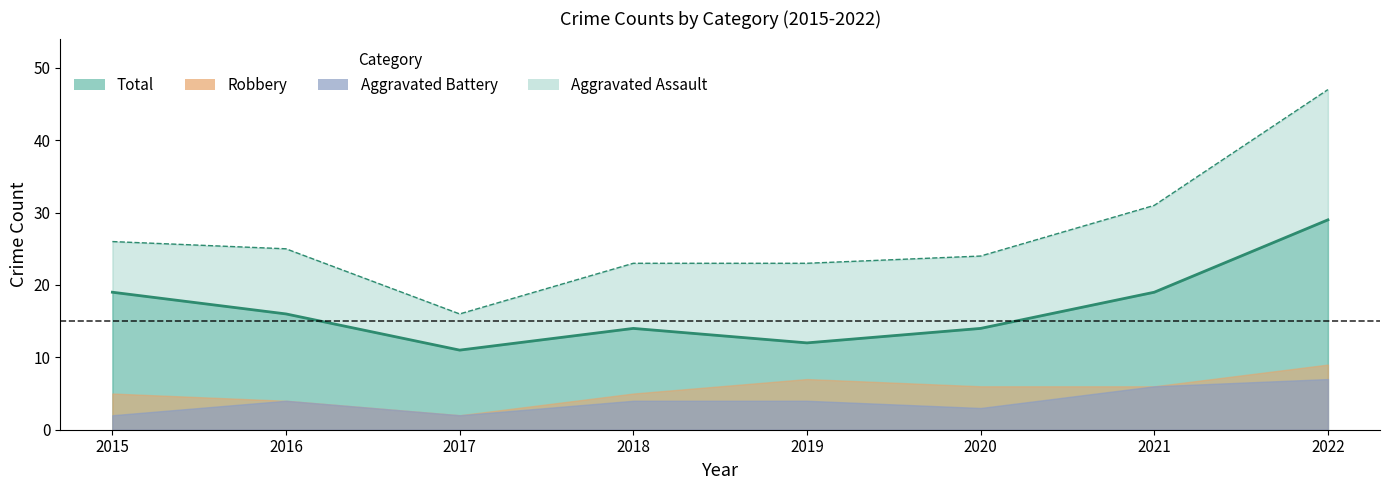

What is the sum of all Robbery values?

134